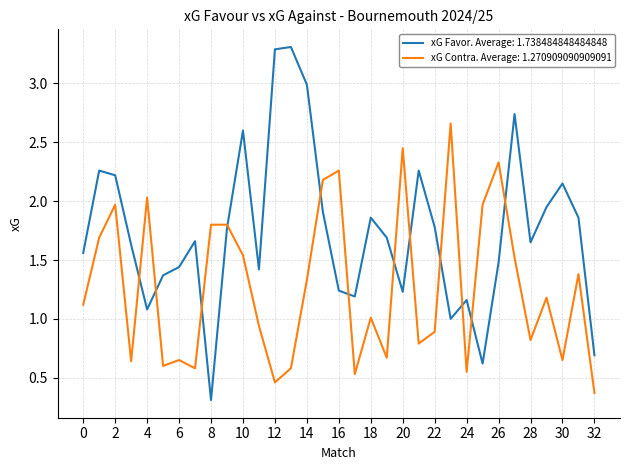

Does the chart display data point markers on the line(s)?

No